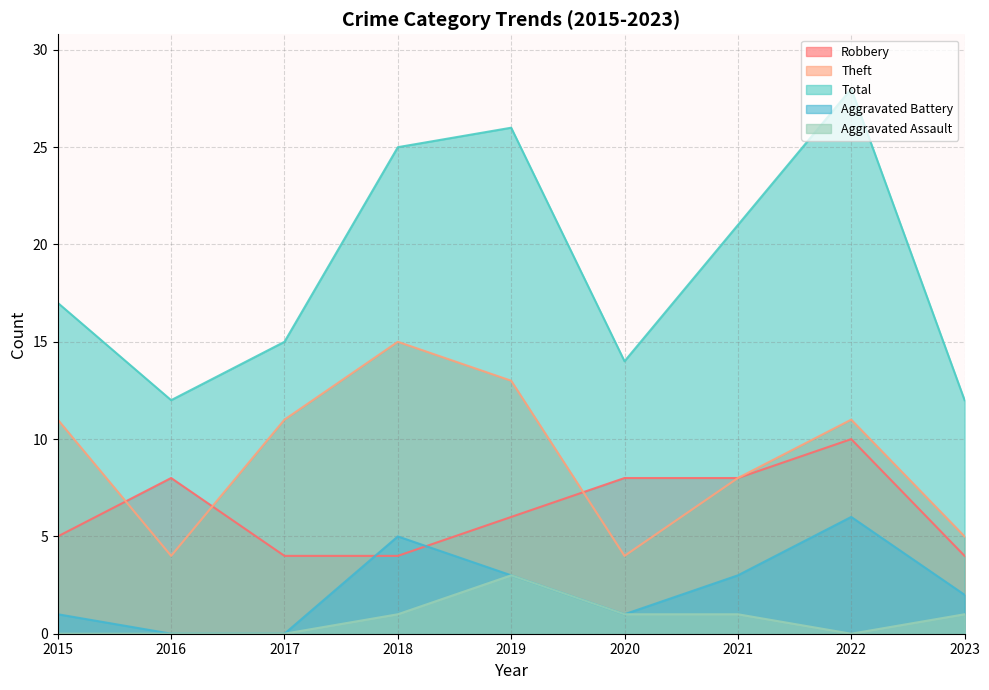

Which series has the widest spread of values?

Total